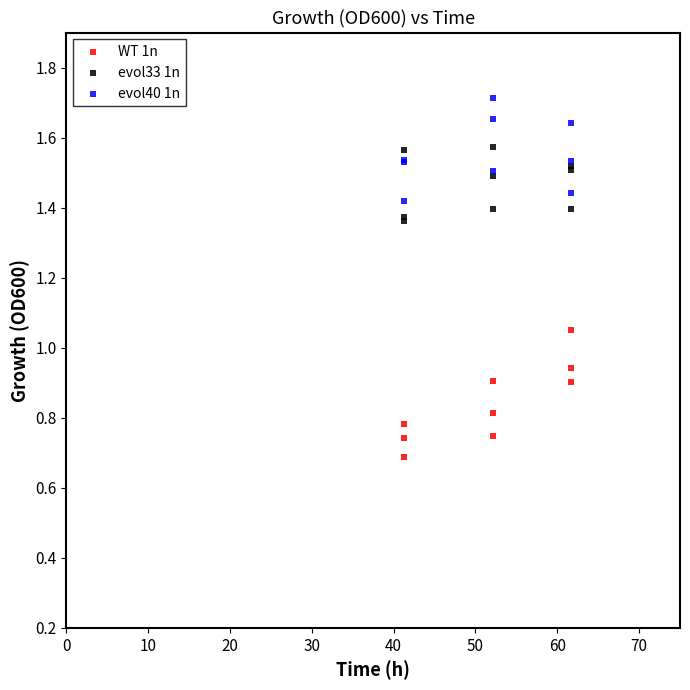

Which series has the largest Y range (max minus min)?

WT 1n